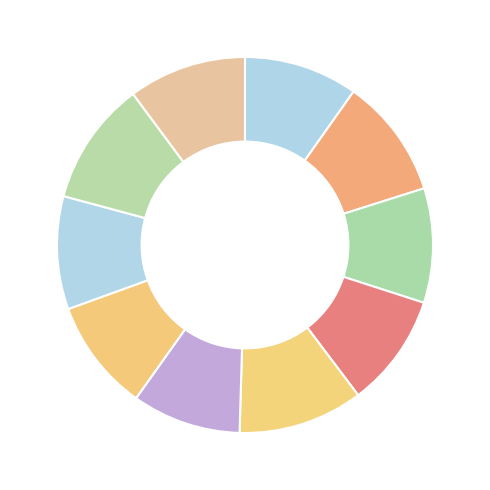

Rank the categories by value from highest to lowest.

outer-repetition4, outer-repetition8, outer-repetition1, outer-repetition9, outer-repetition2, outer-repetition0, outer-repetition3, outer-repetition7, outer-repetition6, outer-repetition5